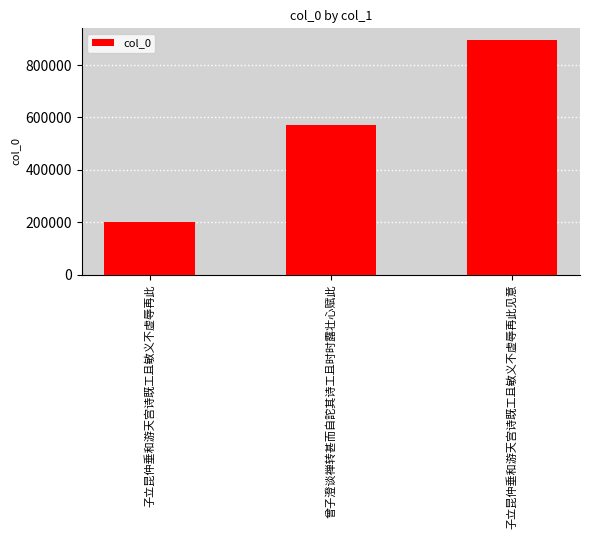

True or false: the data shows 569735 at 曾子澄谈禅转甚而自詑其诗工且时时露壮心赋此.

True